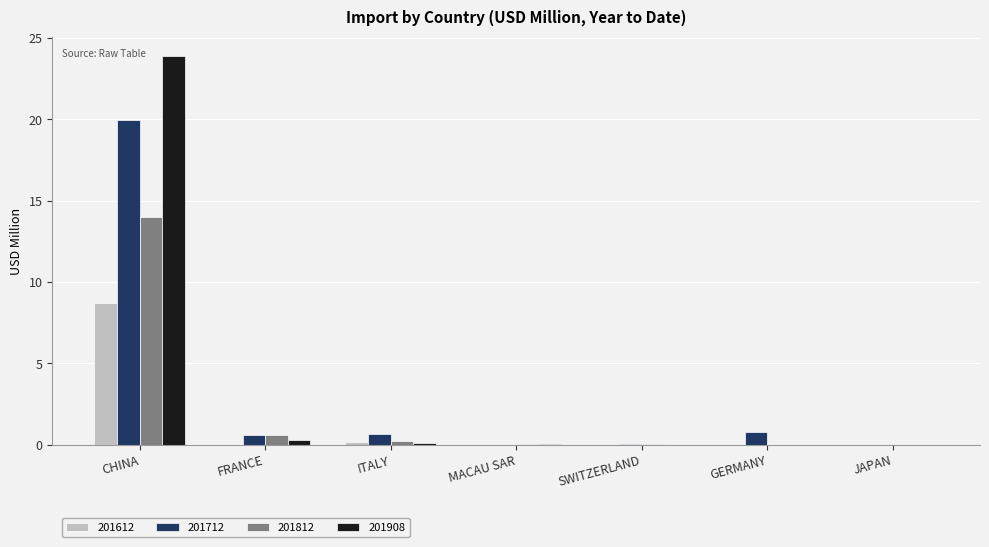

What is the sum of all 201812 values?

14.8